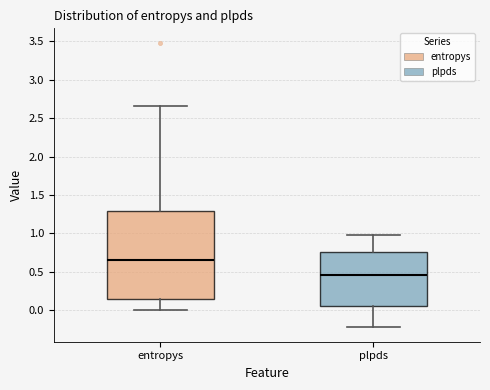

Reading left to right, read every box against the y-axis: the position of its median line, the range the box covers, and the ends of its whiskers. The values are not printed on the chart, so give them approximately, as read against the axis.

entropys: median 0.65, box 0.15 to 1.30, whiskers 0.00 to 2.65
plpds: median 0.45, box 0.05 to 0.75, whiskers -0.25 to 1.00